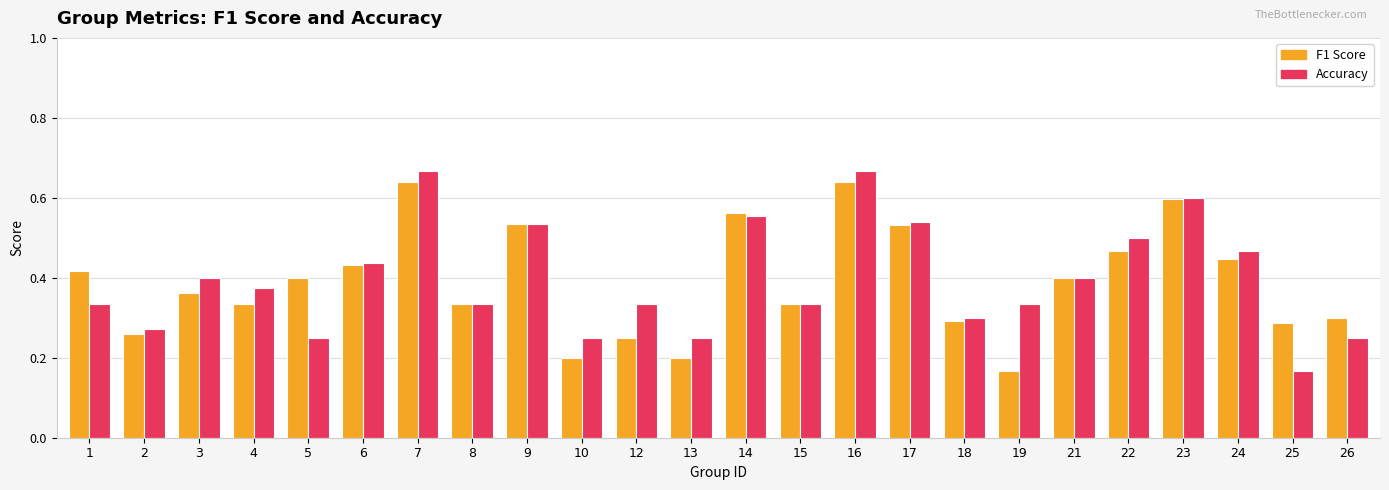

What is the total value across all series at 7?

1.3